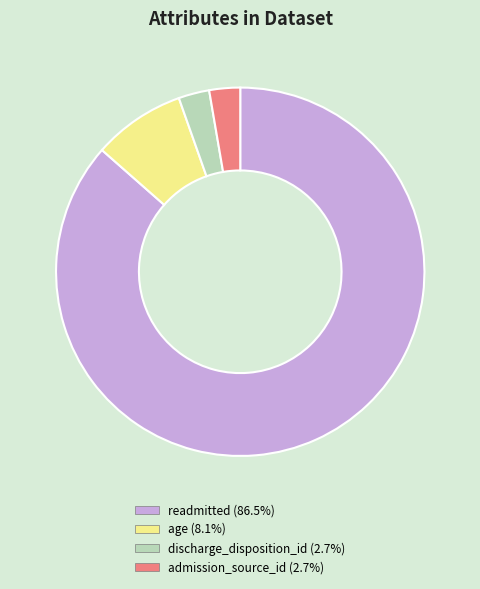

Count the number of slices in the pie.

4